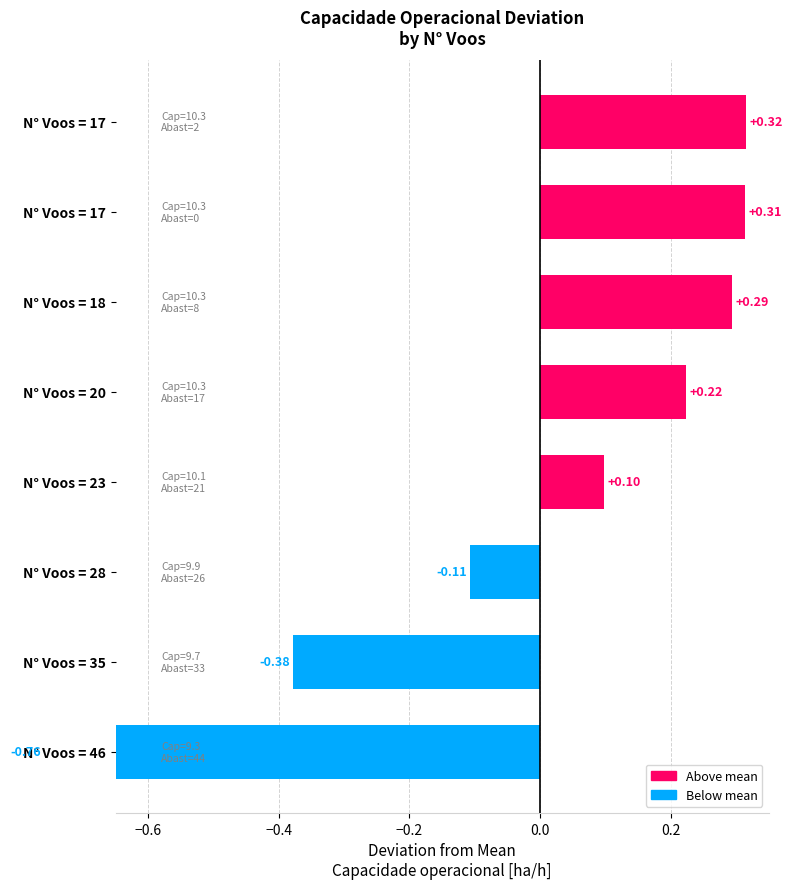

What is the value of the 4th bar from the left?

0.1